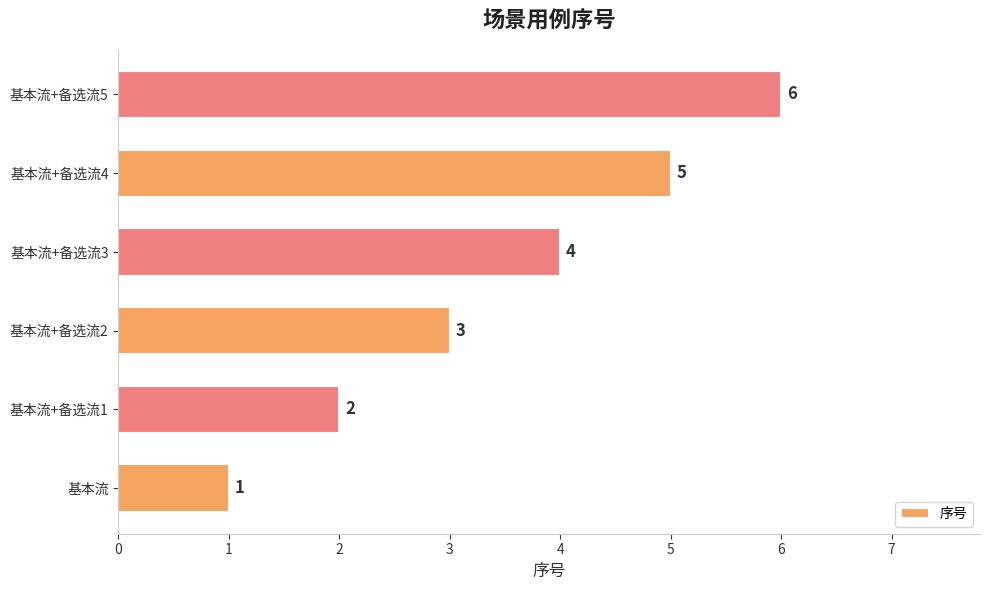

Are the bars grouped side by side (vs. stacked)?

No